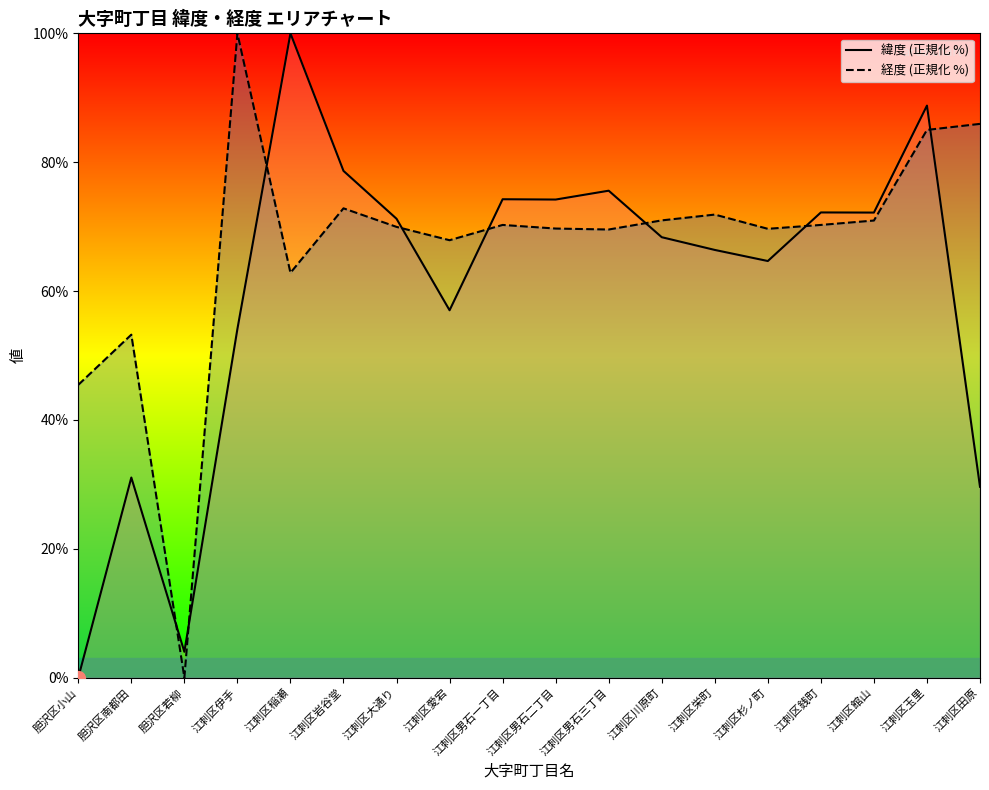

What is the difference between the second highest and second lowest values in the 経度 (正規化 %) series?

40.5